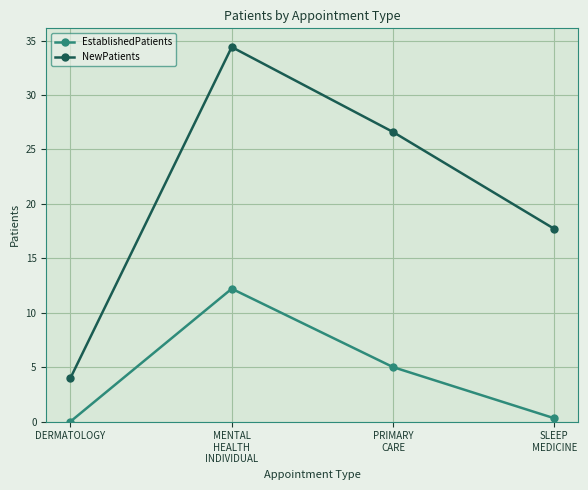

What is the sum of the EstablishedPatients values at DERMATOLOGY and MENTAL
HEALTH
INDIVIDUAL?

12.2